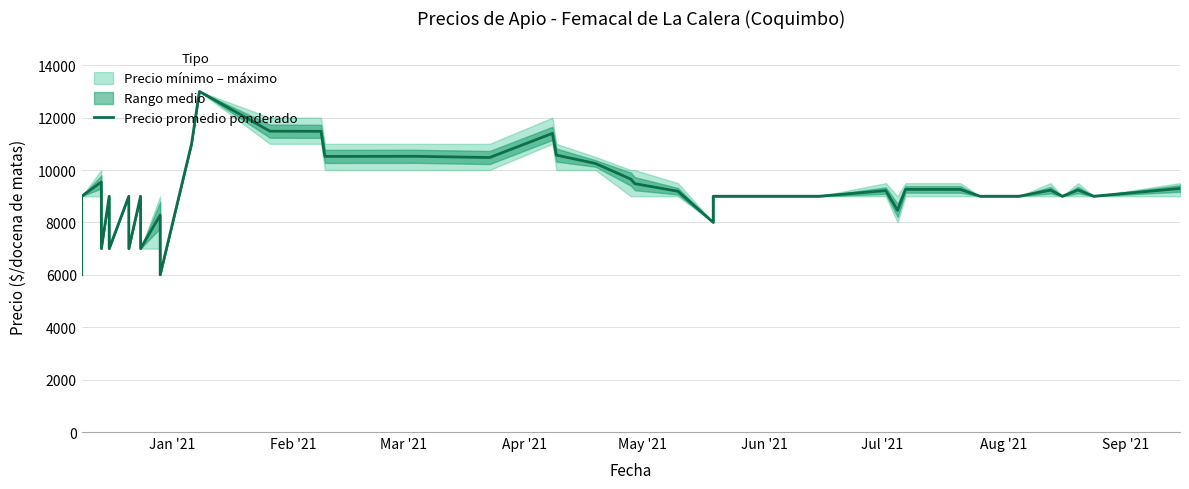

What is the greatest value displayed?

13000